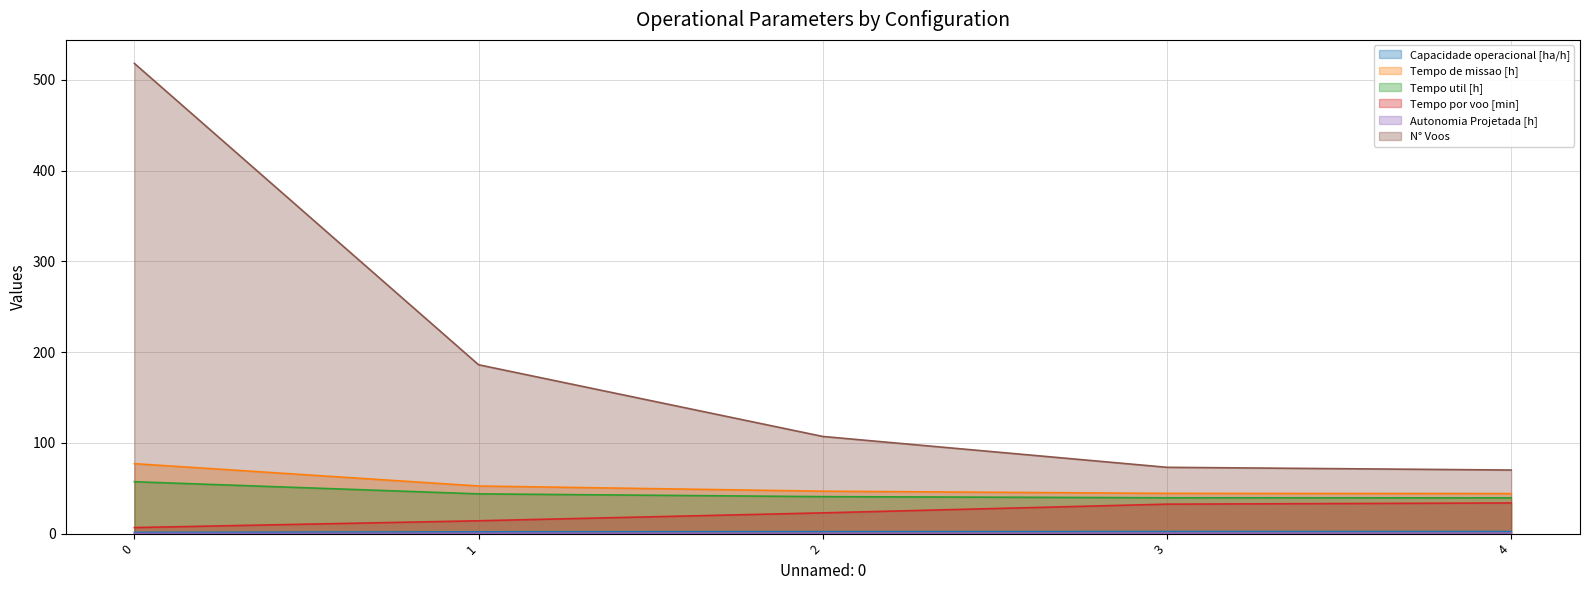

What are all the series names shown in the legend?

Capacidade operacional [ha/h], Tempo de missao [h], Tempo util [h], Tempo por voo [min], Autonomia Projetada [h], N° Voos